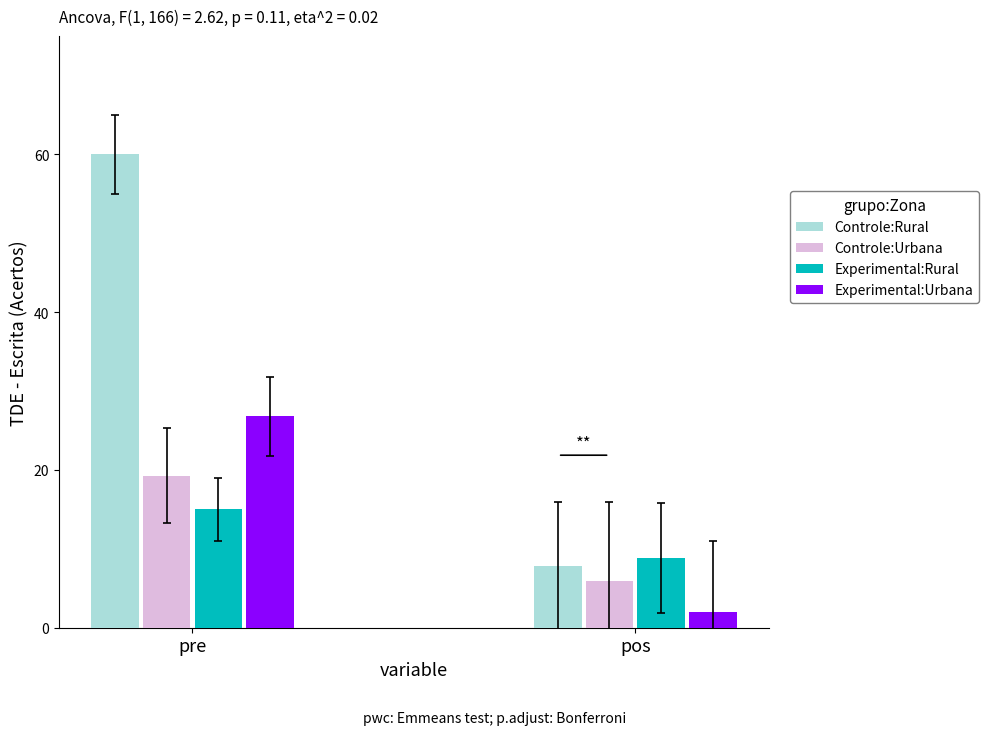

What is the greatest value displayed?

60.0